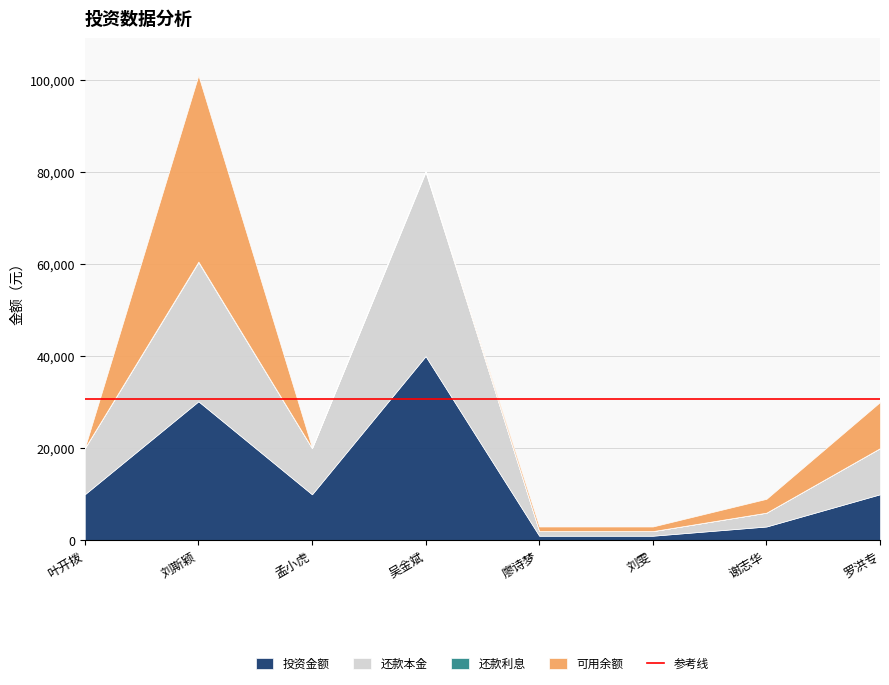

True or false: 还款本金 and 投资金额 cross at least once.

False